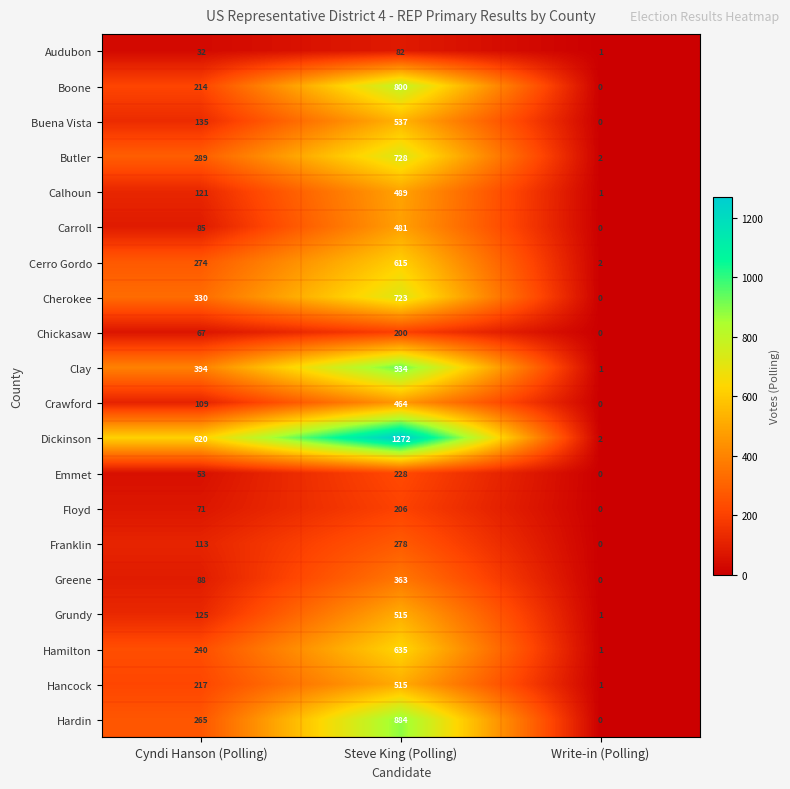

Rank the categories by Chickasaw value from highest to lowest.

Steve King (Polling), Cyndi Hanson (Polling), Write-in (Polling)